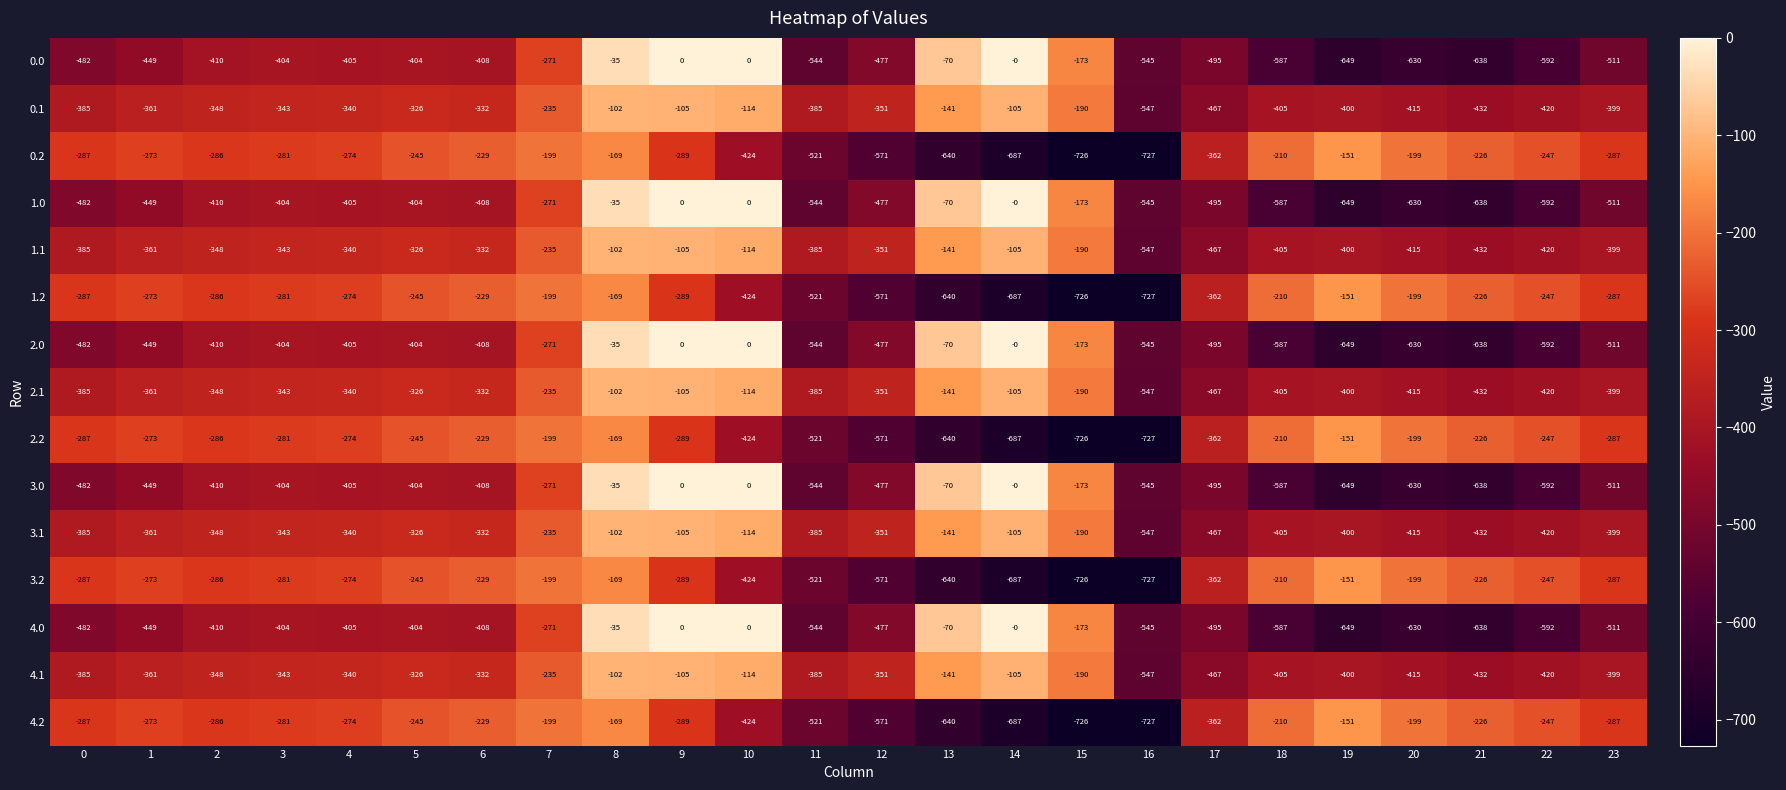

Is the value of 3.1 at 2 greater than the value of 2.1 at 14?

No